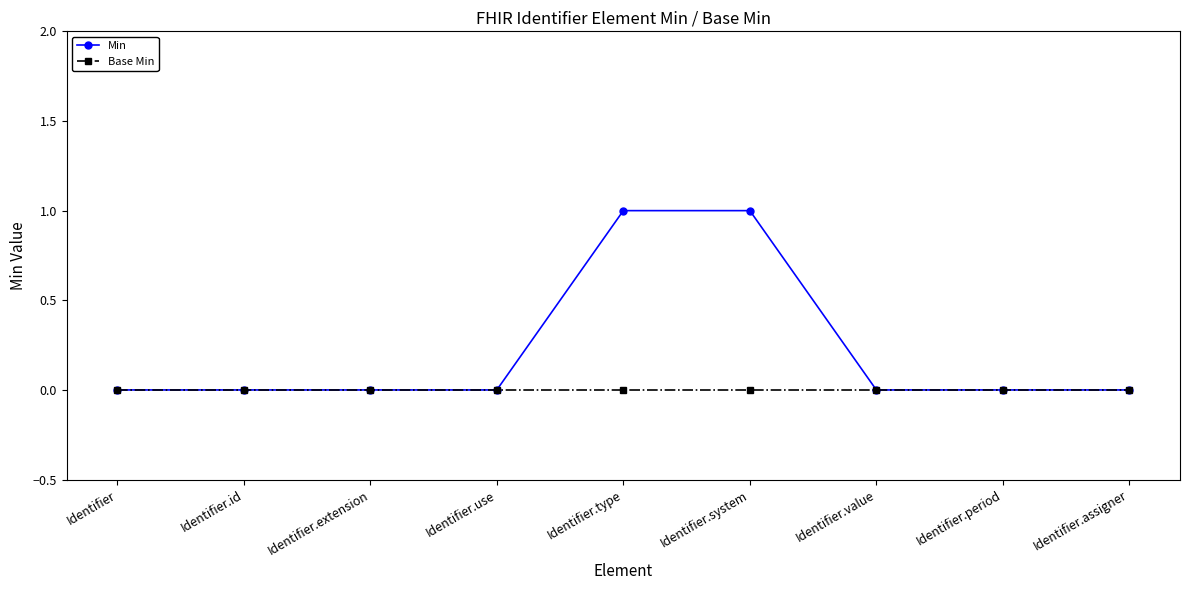

Between Identifier.use and Identifier.system, which series saw the biggest shift?

Min